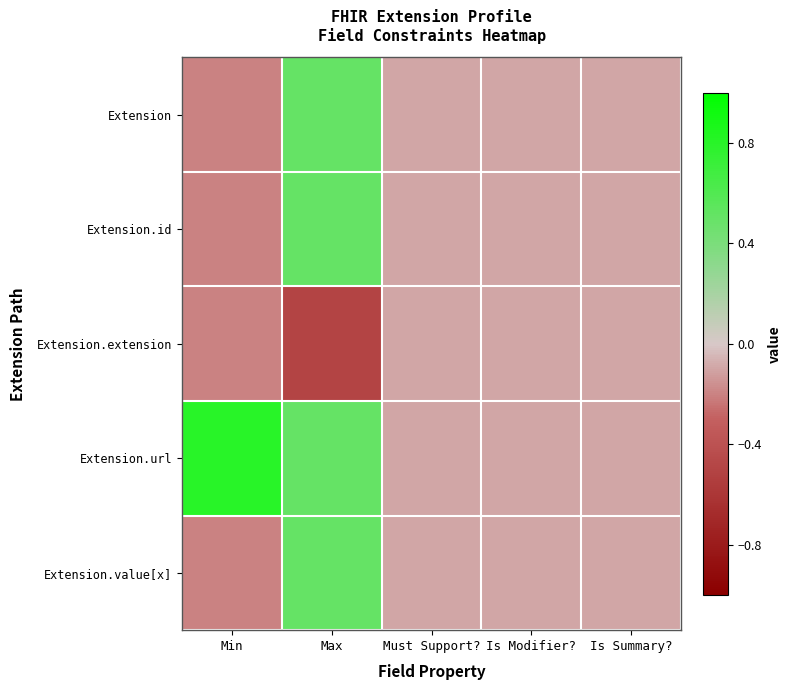

Between Min and Is Modifier?, which series saw the biggest shift?

Extension.url